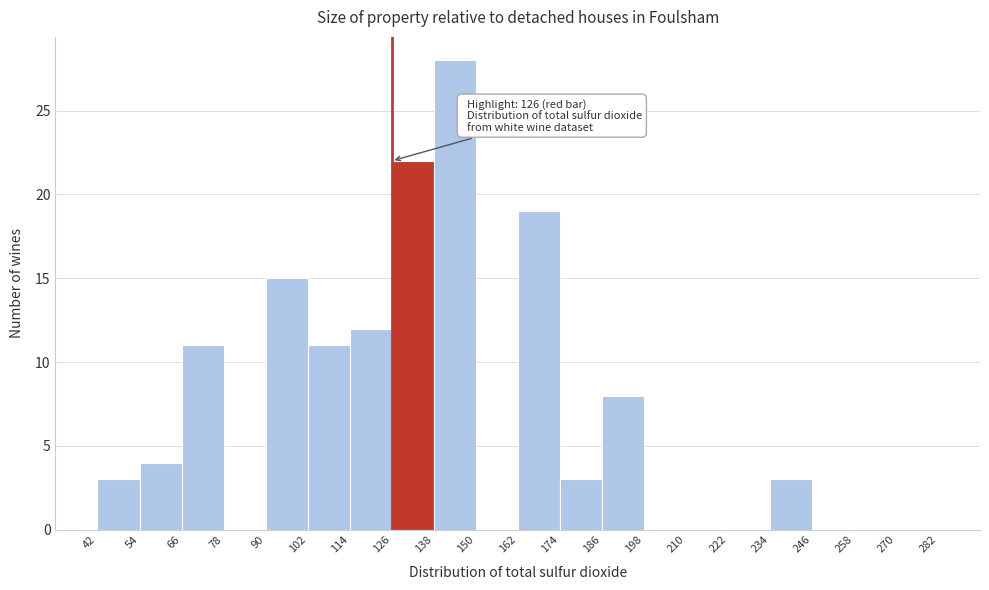

Over which range of the x-axis is the bar tallest?

138 to 150